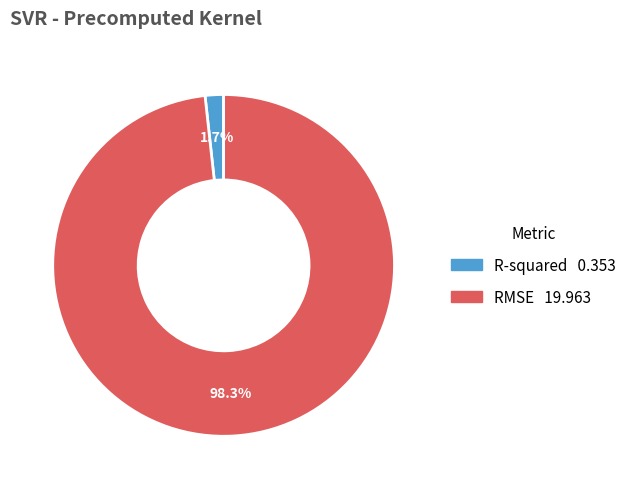

To the nearest percent, what is the difference between the largest and smallest slice percentages?

97%